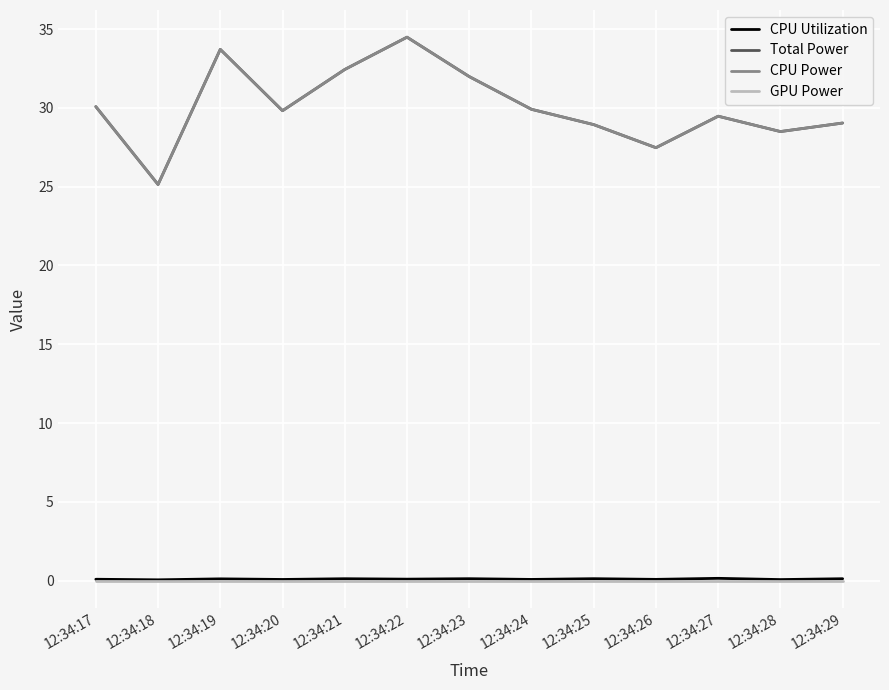

At which category does Total Power reach its first local peak?

12:34:19